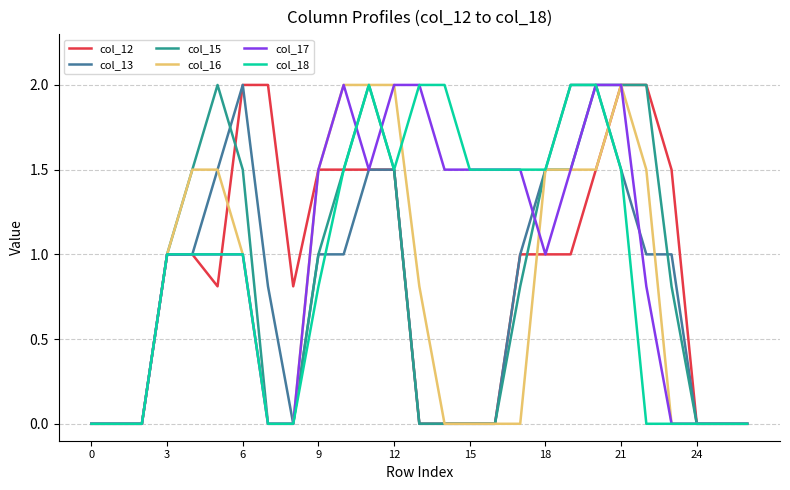

What is the maximum value for col_17?

2.0